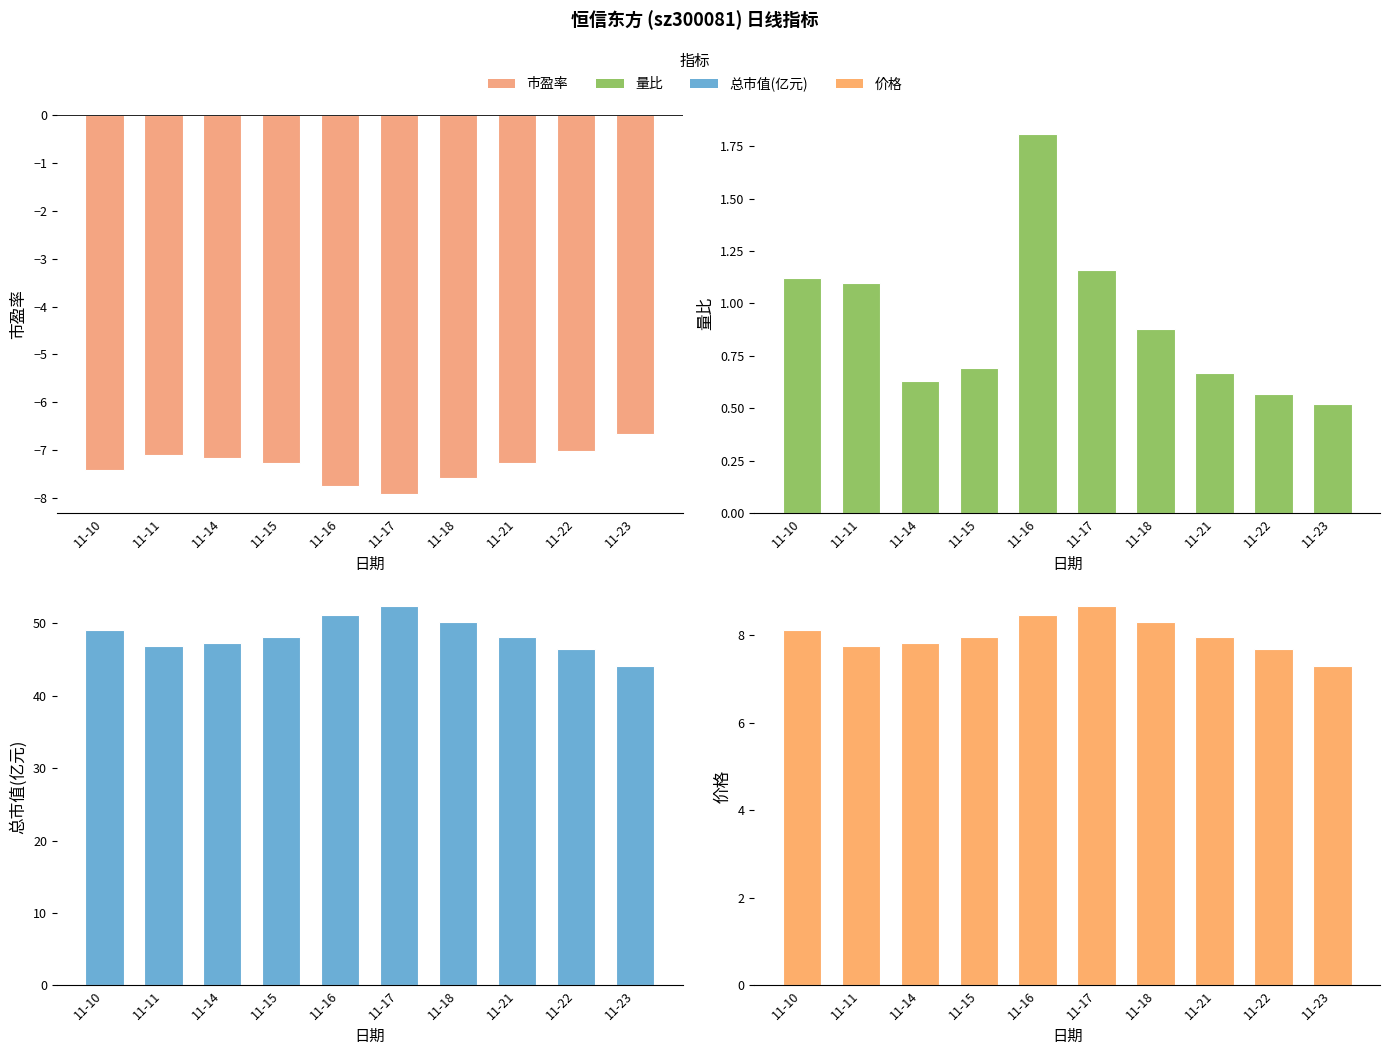

What is the minimum value for 市盈率?

-7.9